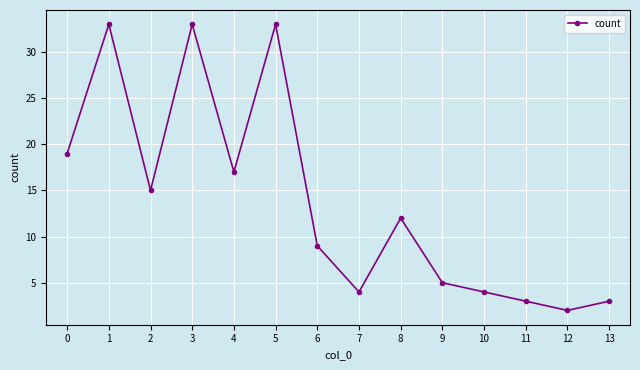

The chart shows a value of 12 at 8. True or false?

True